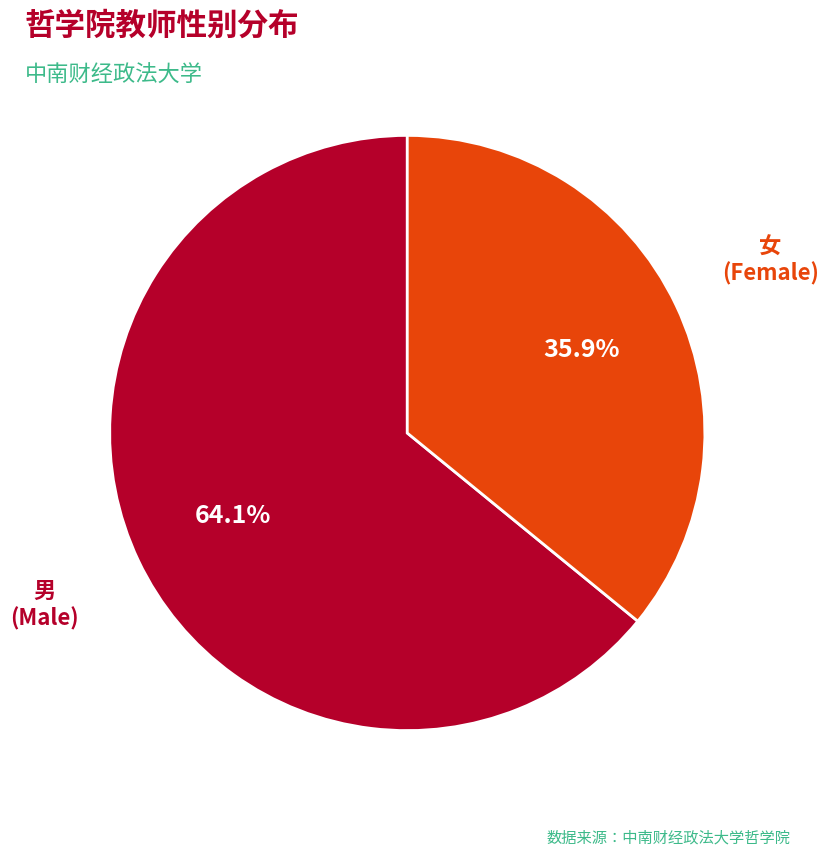

Is there a majority slice in this chart?

Yes